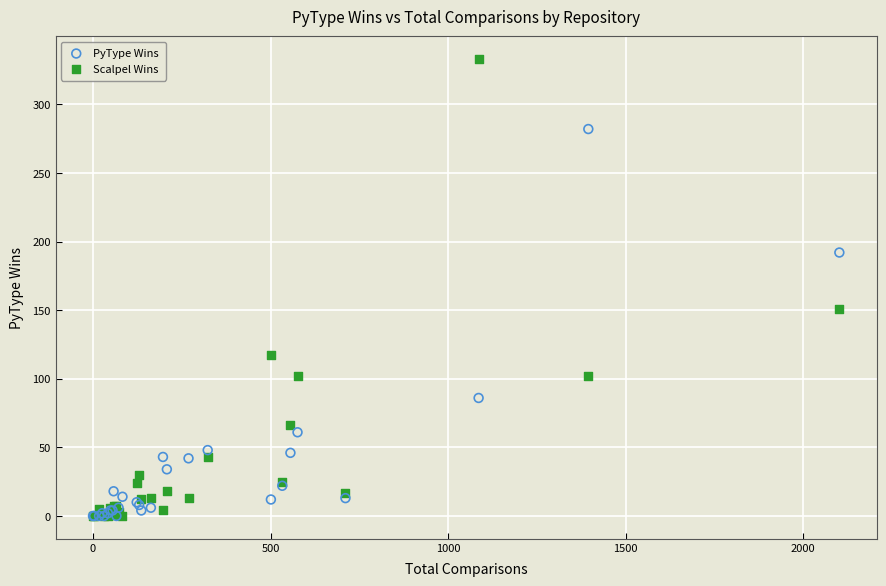

Across all series, what Y value is closest to 166?

151